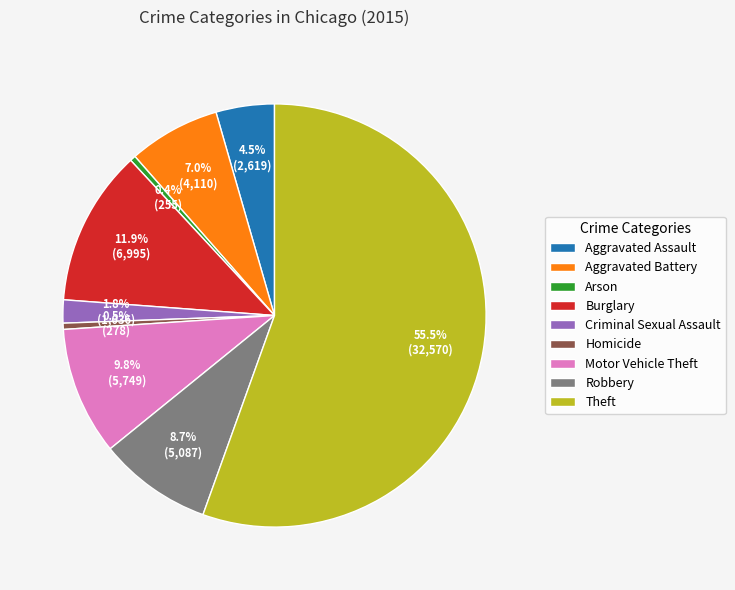

Which slice represents more than half of the pie?

Theft